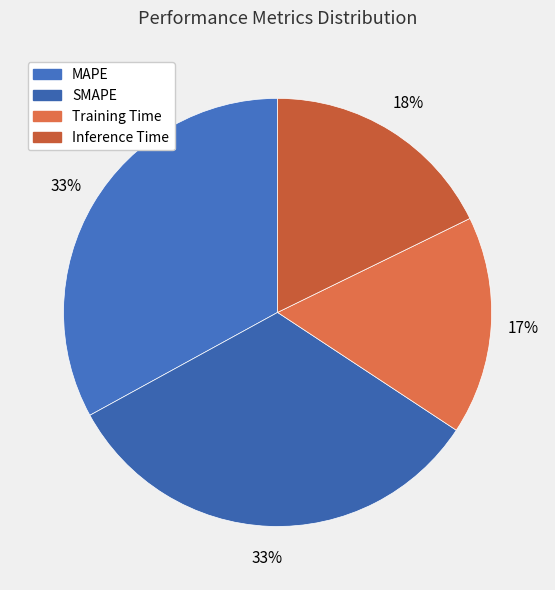

Is there a majority slice in this chart?

No